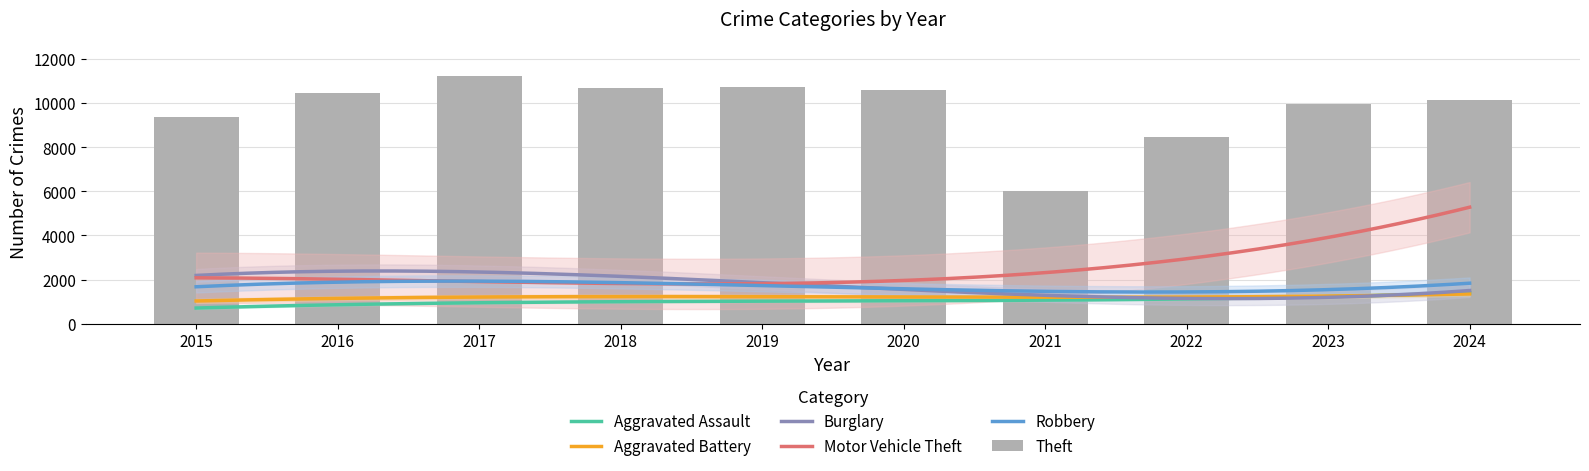

What is the value of the Burglary bar at the 6th from the left?

1597